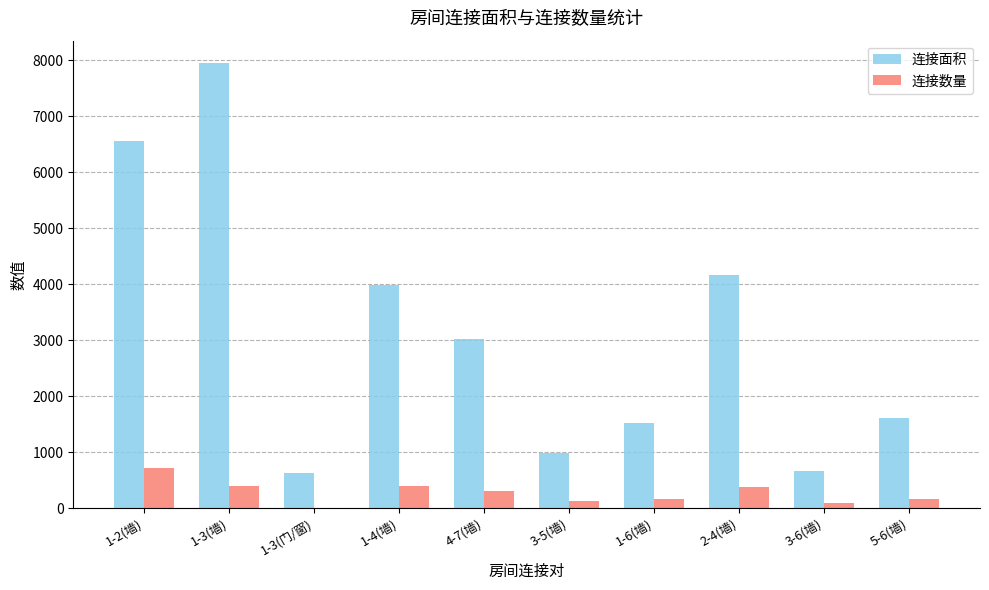

The 连接面积 series shows 1600 at 5-6(墙). True or false?

True